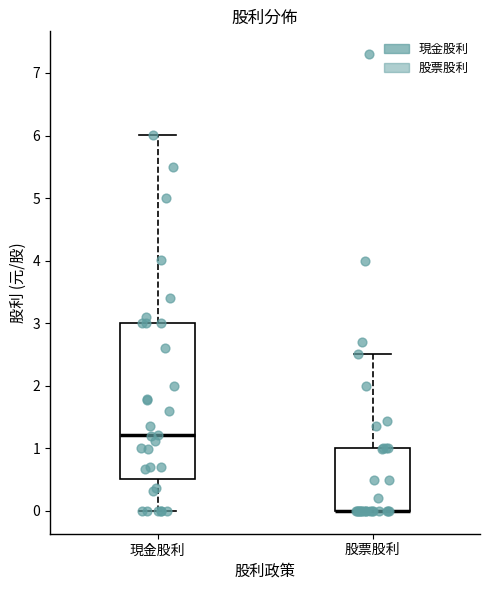

Reading left to right, read every box against the y-axis: the position of its median line, the range the box covers, and the ends of its whiskers. The values are not printed on the chart, so give them approximately, as read against the axis.

現金股利: median 1.2, box 0.5 to 3.0, whiskers 0.0 to 6.0
股票股利: median 0.0 (drawn on the box's lower edge), box 0.0 to 1.0, whiskers 0.0 to 2.5